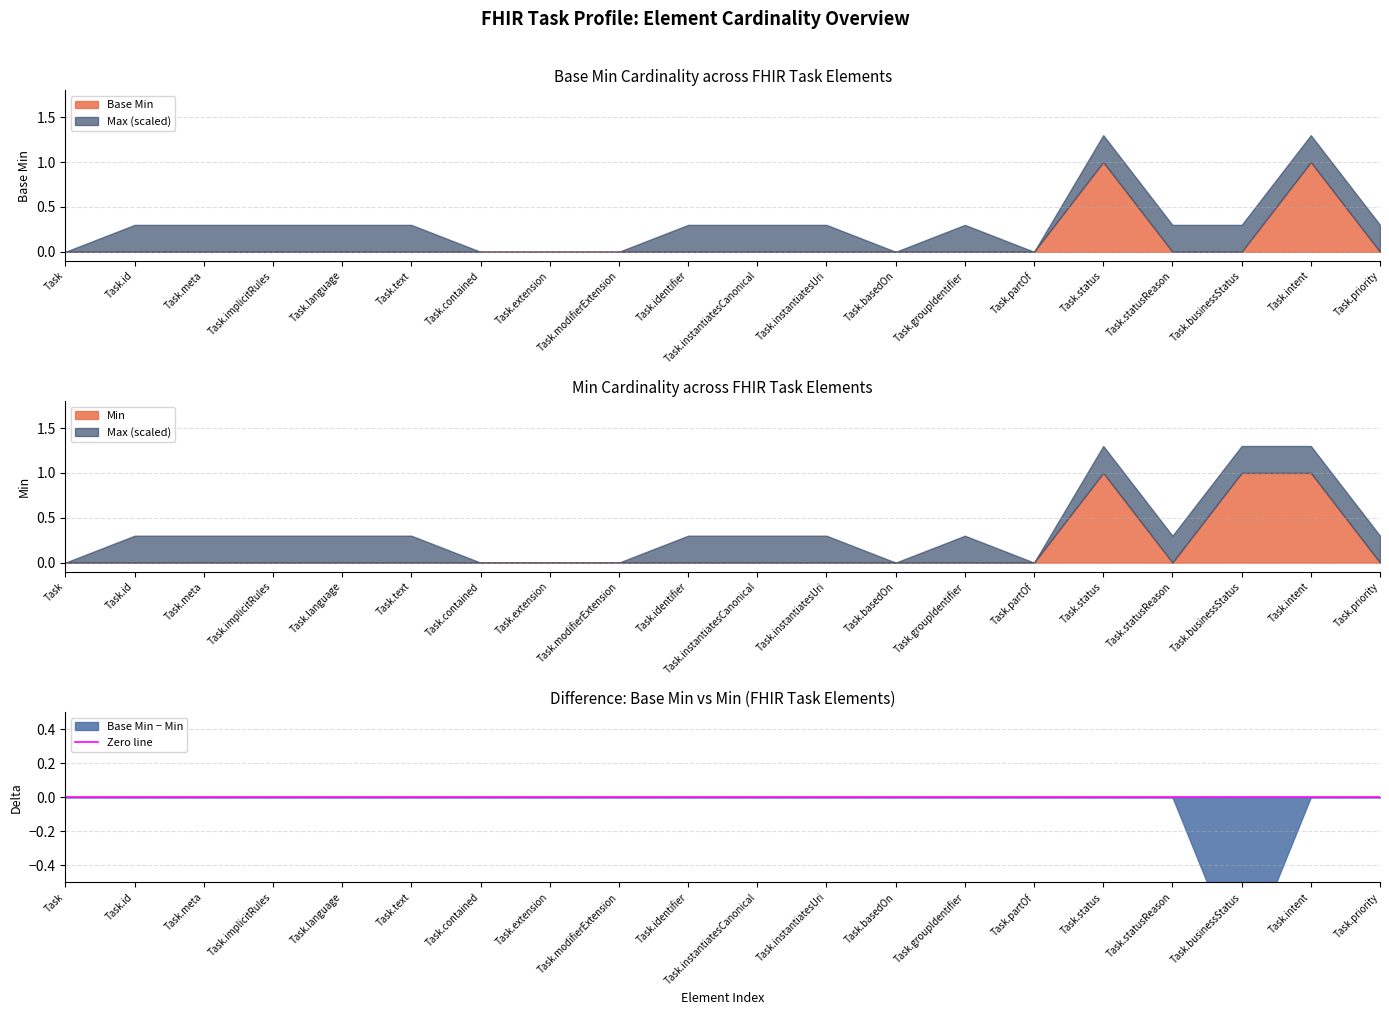

At how many categories does at least one series exceed 0?

14